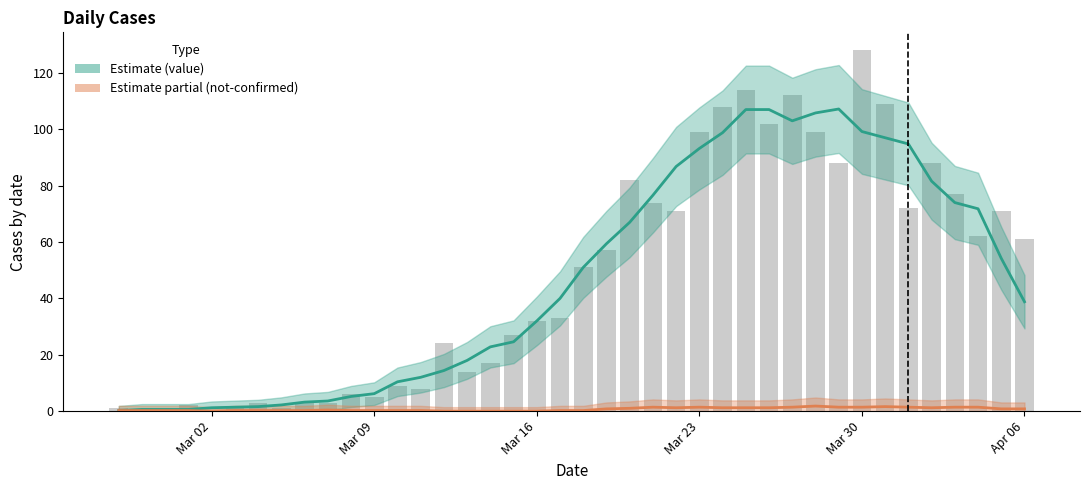

What is the difference between the maximum and second lowest values in the value series?

106.6